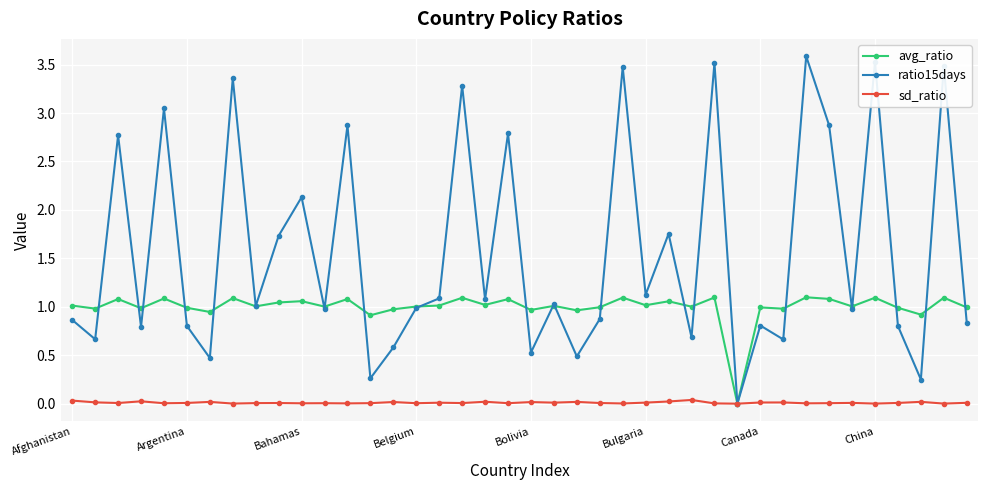

Which series has the widest spread of values?

ratio15days